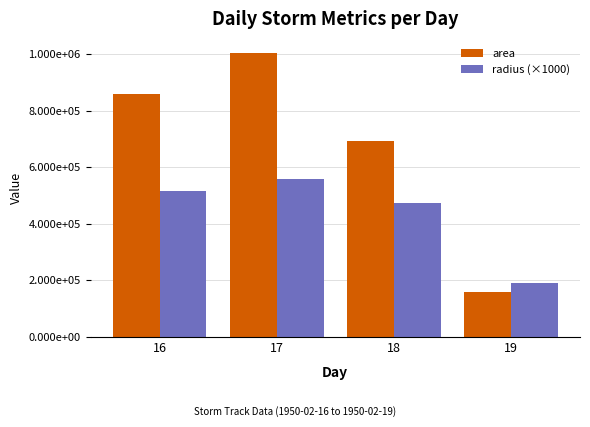

Between 16 and 17, which is larger?

17